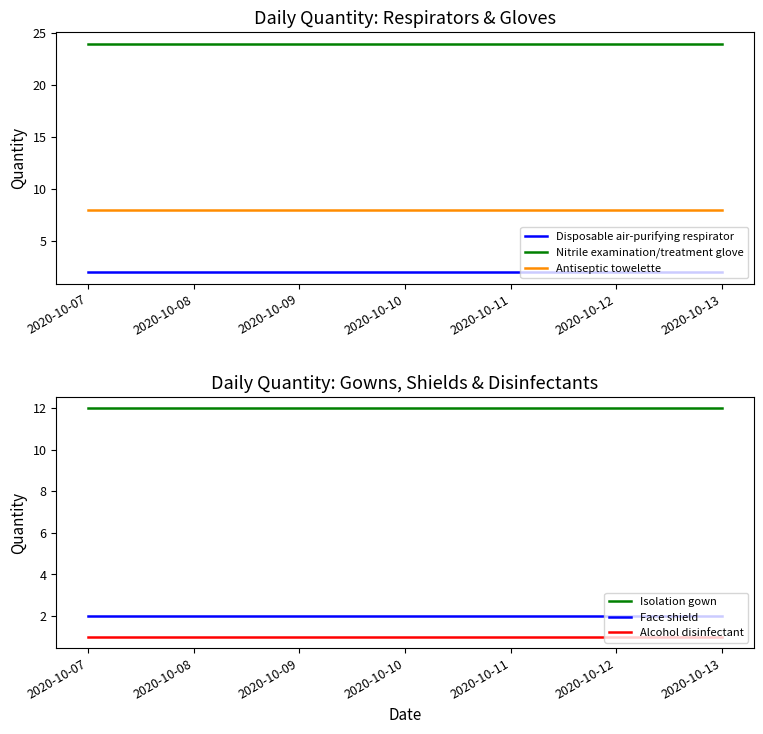

What are all the series names shown in the legend?

Disposable air-purifying respirator, Nitrile examination/treatment glove, Antiseptic towelette, Isolation gown, Face shield, Alcohol disinfectant